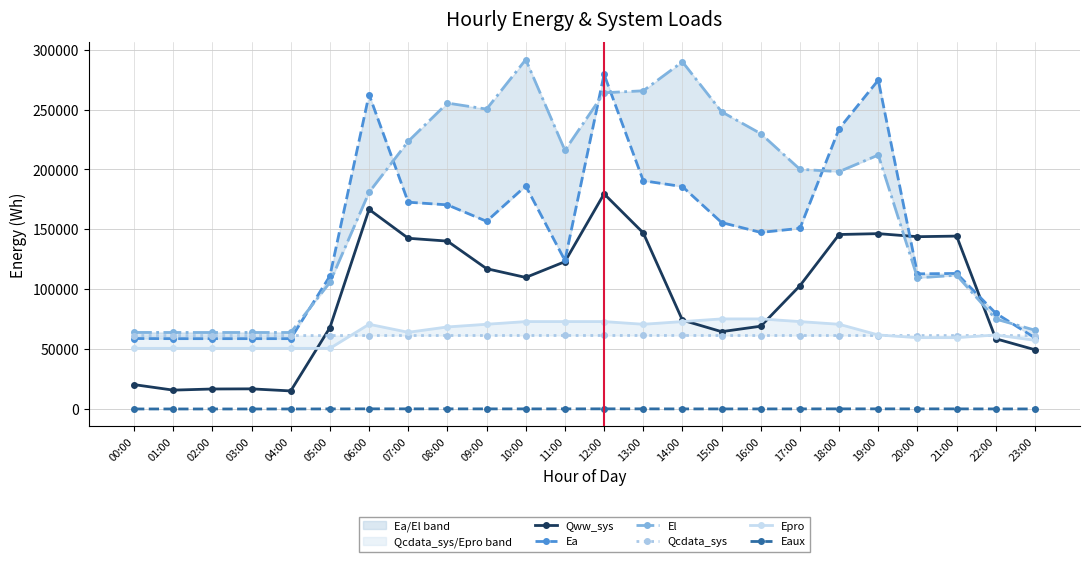

At which label is Qcdata_sys closest to 61354?

09:00